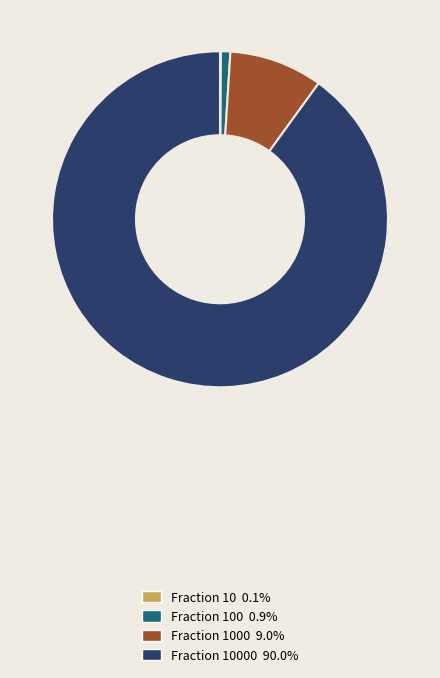

Is there a majority slice in this chart?

Yes